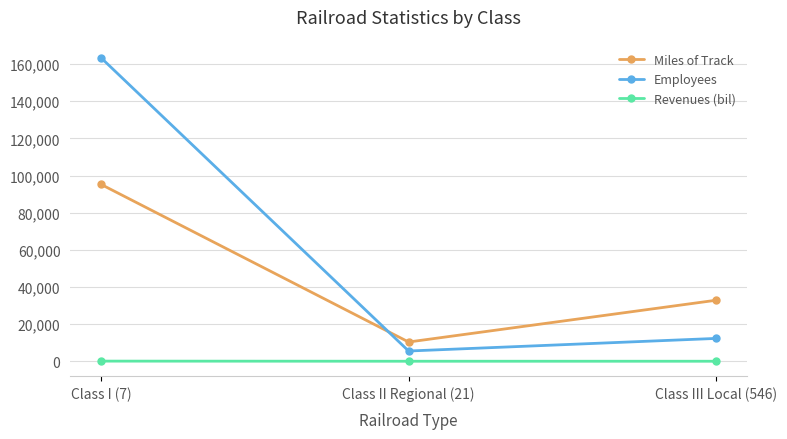

The value of Employees at Class III Local (546) is 12293.0. True or false?

True